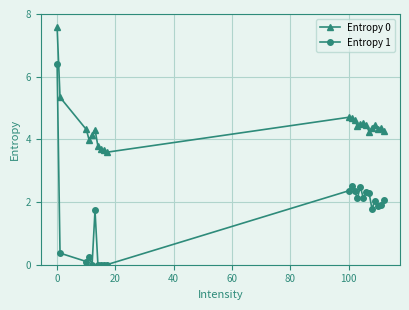

Which series has the largest range (max minus min)?

Entropy 1